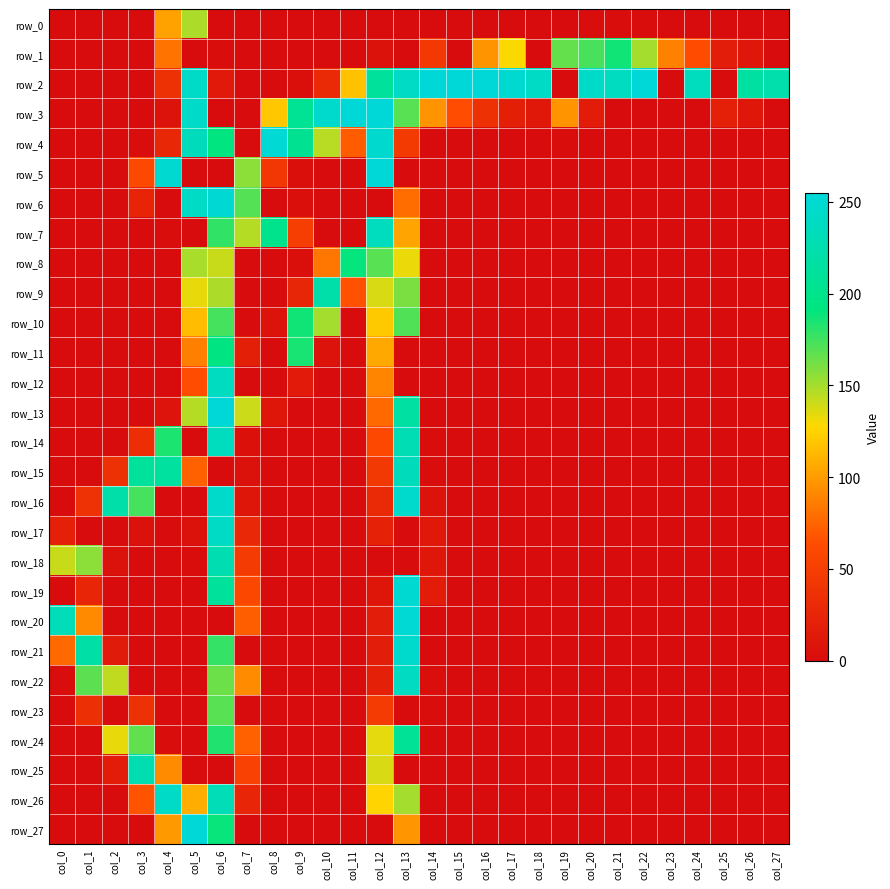

The value of row_13 at col_22 is 0. True or false?

True